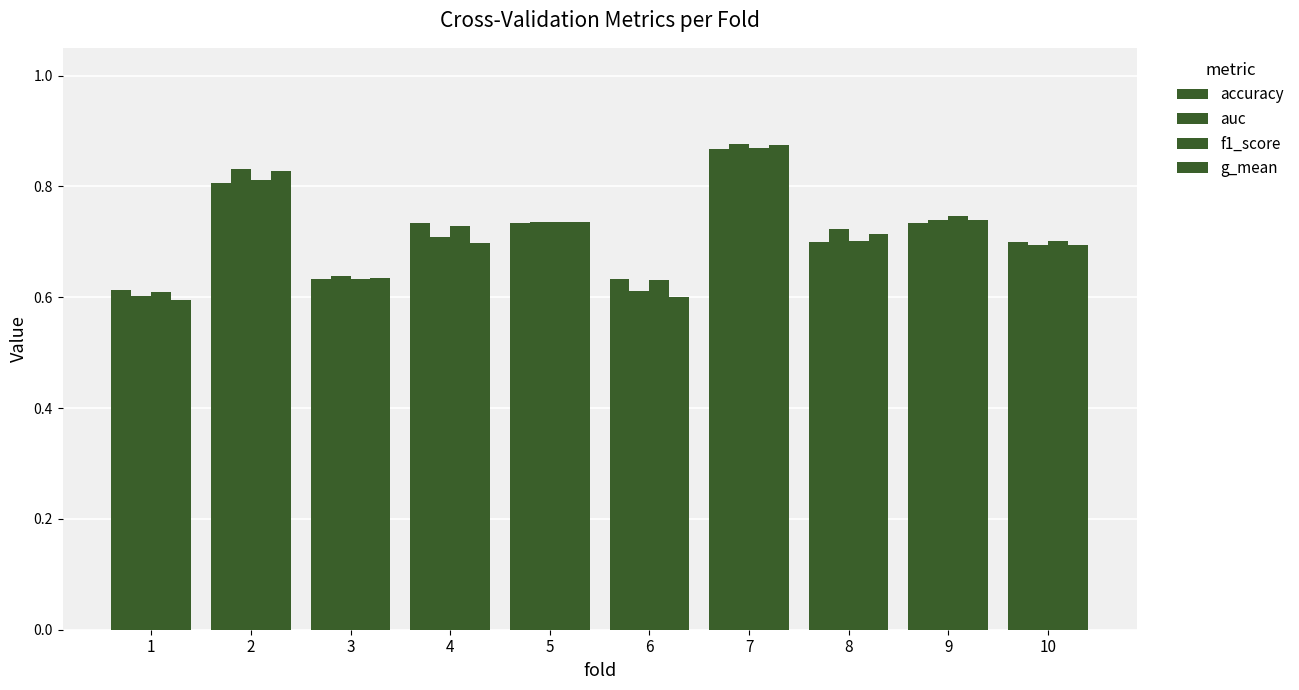

Does the chart contain any negative values?

No